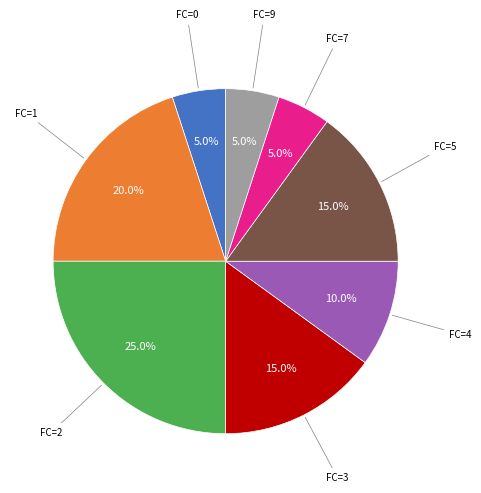

Is there a majority slice in this chart?

No